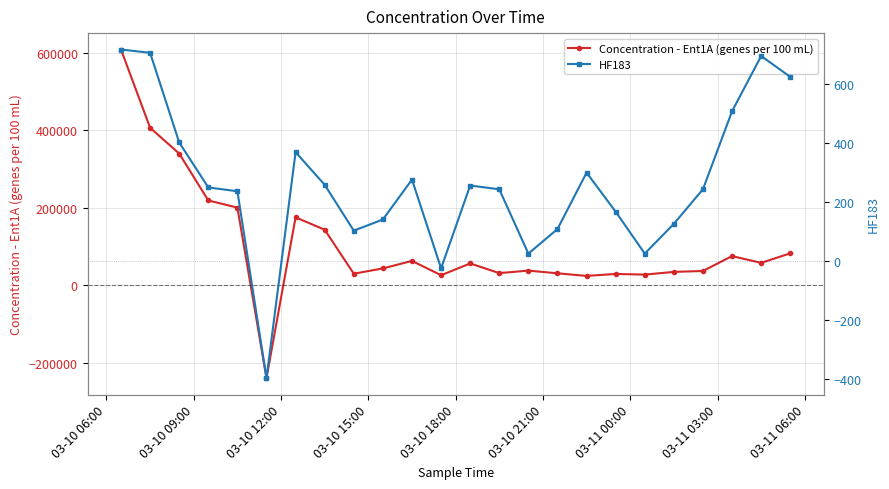

What is the difference between the maximum and minimum values in the HF183 series?

1115.4